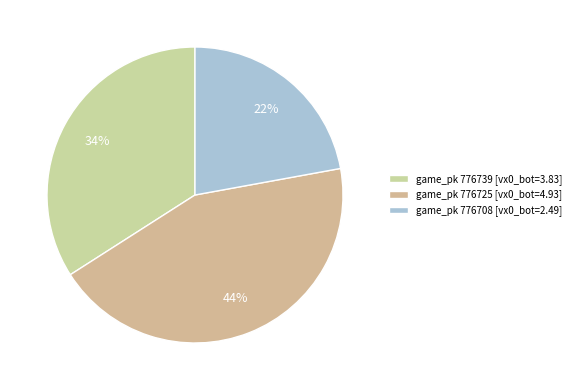

Which category has the smallest portion of the pie?

game_pk 776708 [vx0_bot=2.49]